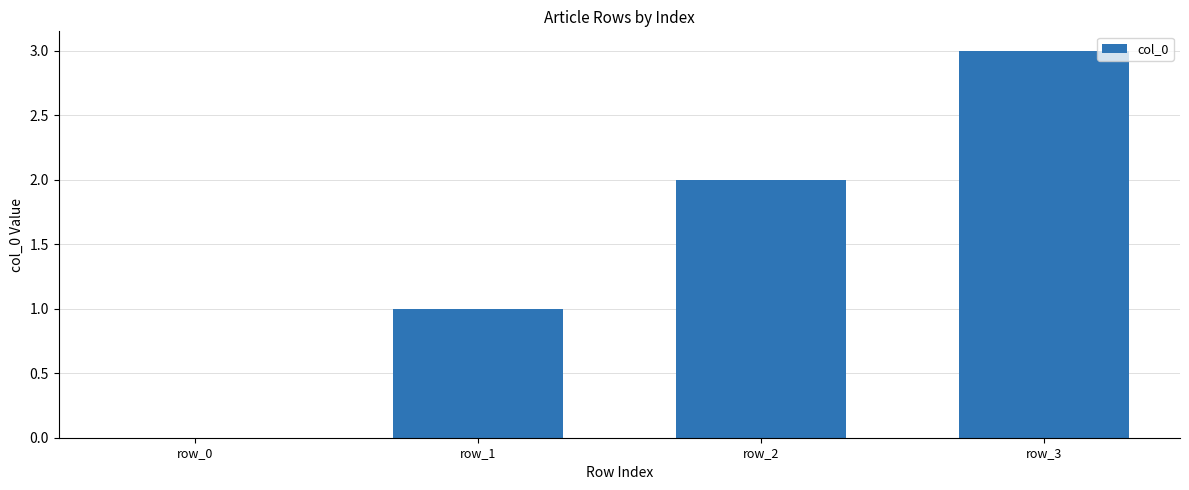

What is the sum of the values at row_0 and row_3?

3